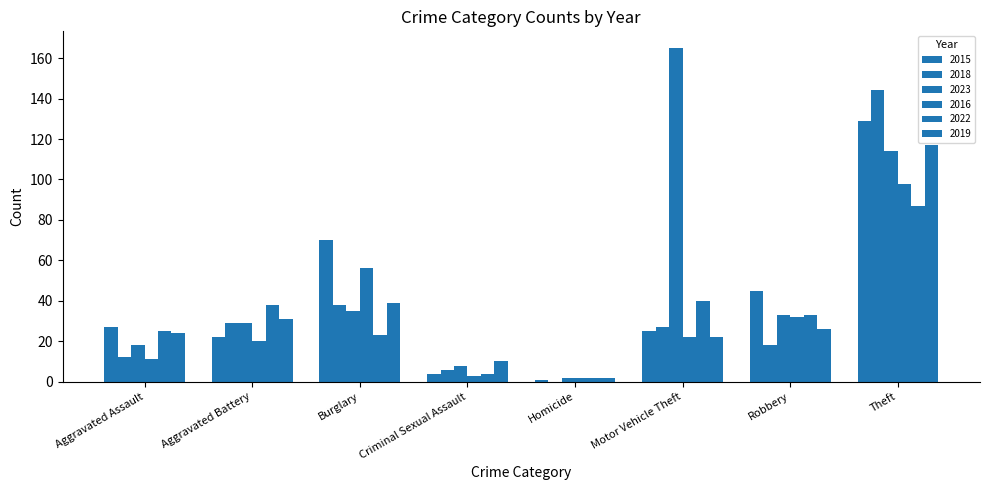

Which has a higher value, Criminal Sexual Assault or Burglary?

Burglary